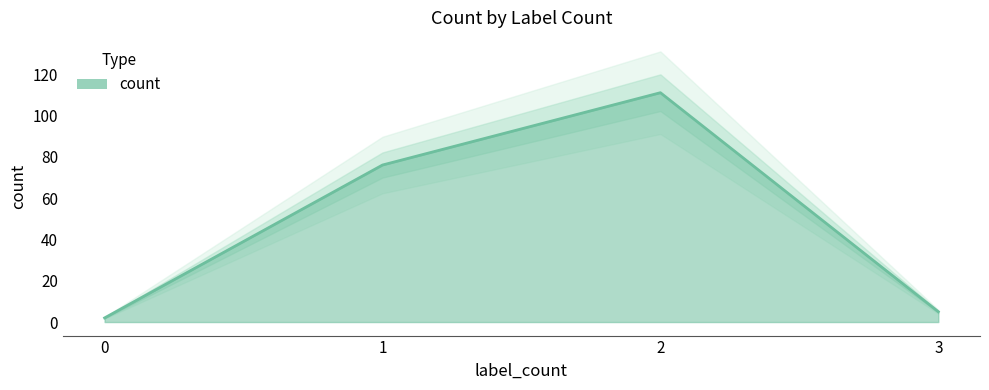

List the labels in order of value, smallest first.

0, 3, 1, 2